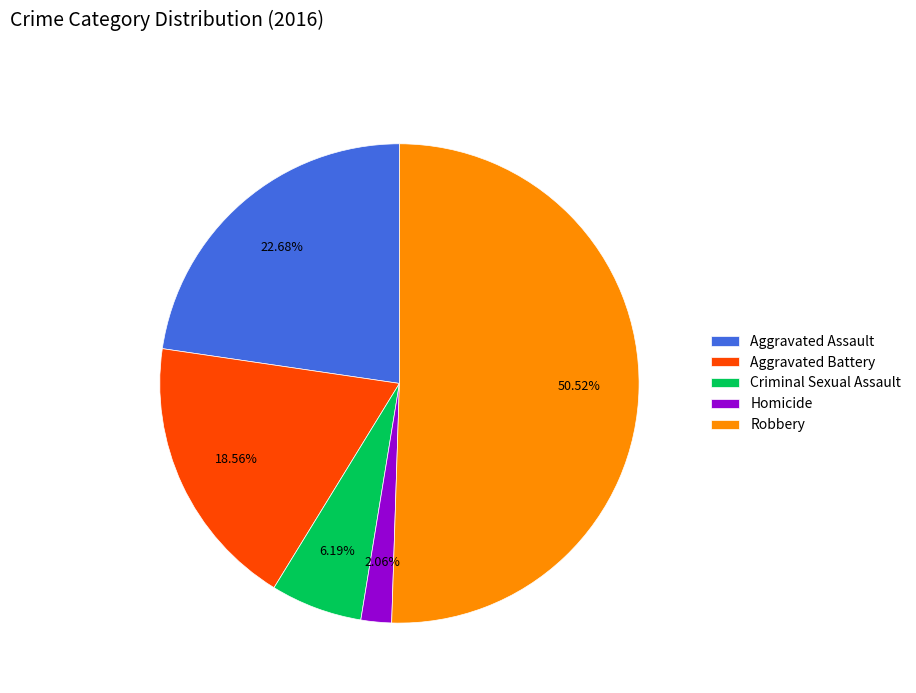

True or false: Aggravated Battery accounts for 32% of the total.

False